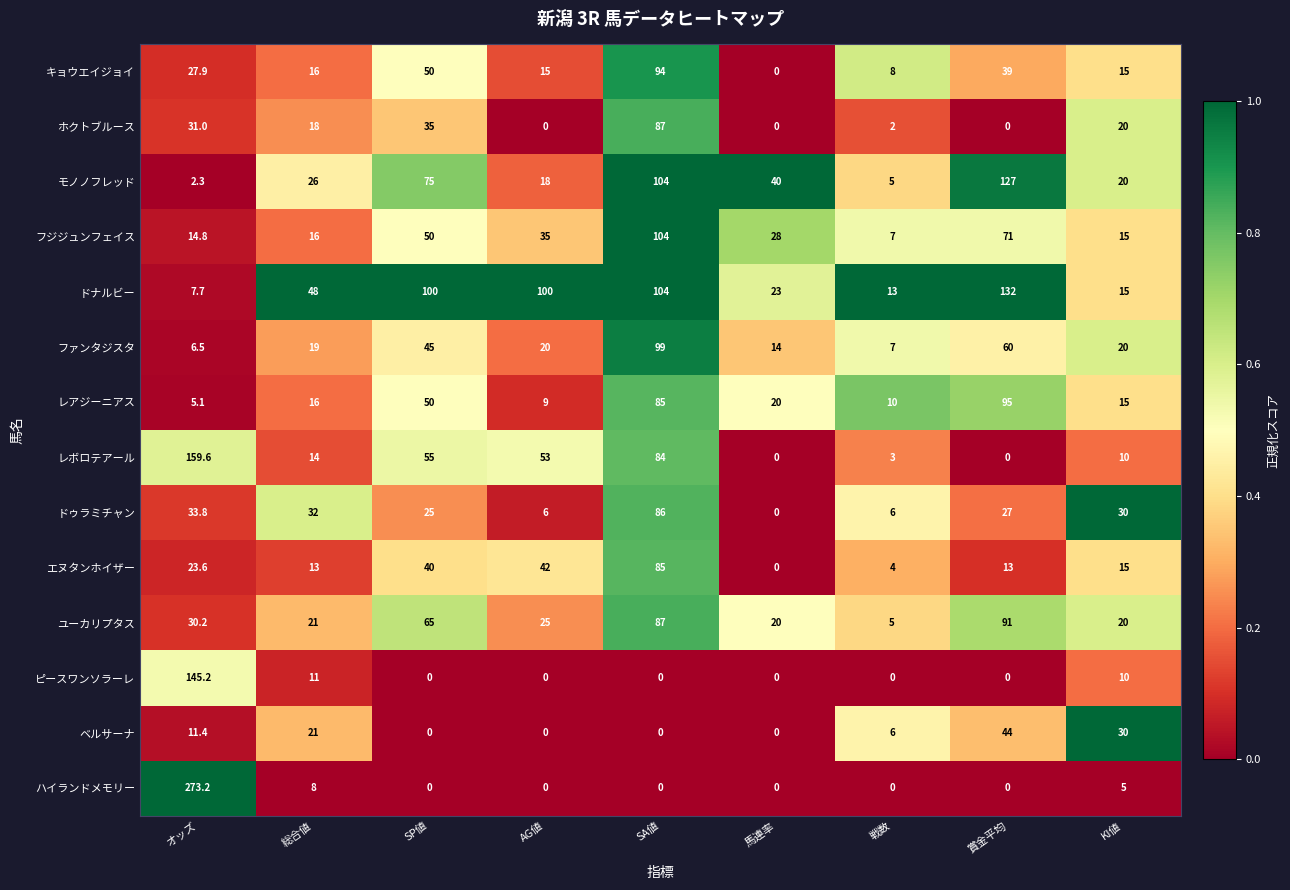

At which label does レボロテアール first exceed 14?

オッズ